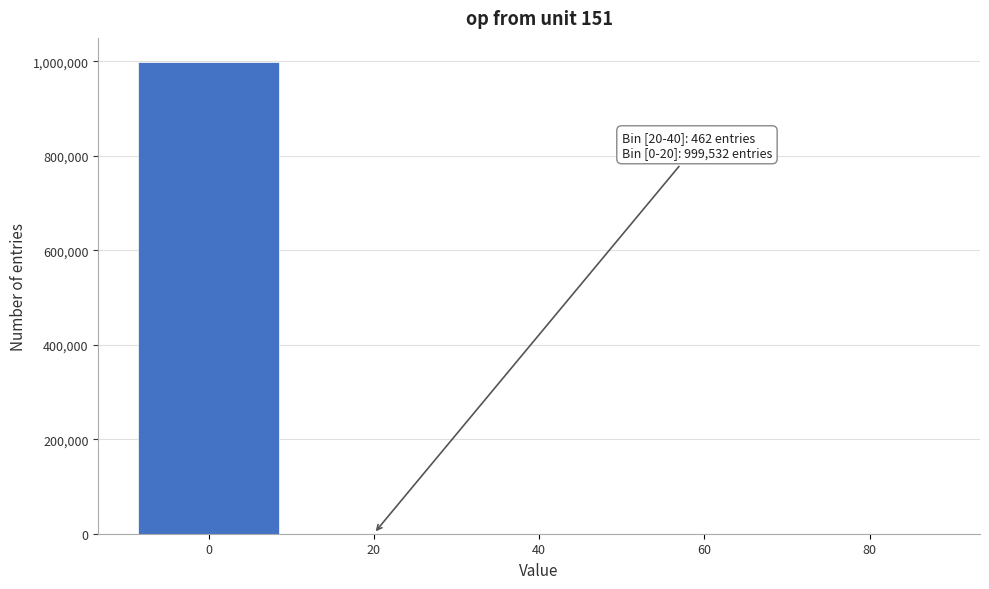

True or false: the data shows 1548092 at 0.

False